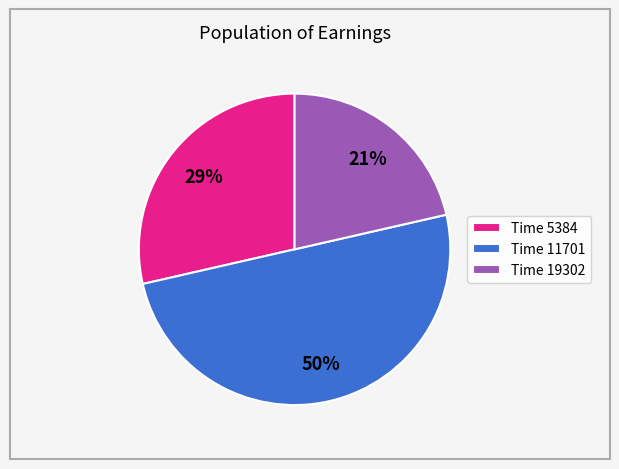

True or false: Time 19302 accounts for 30% of the total.

False